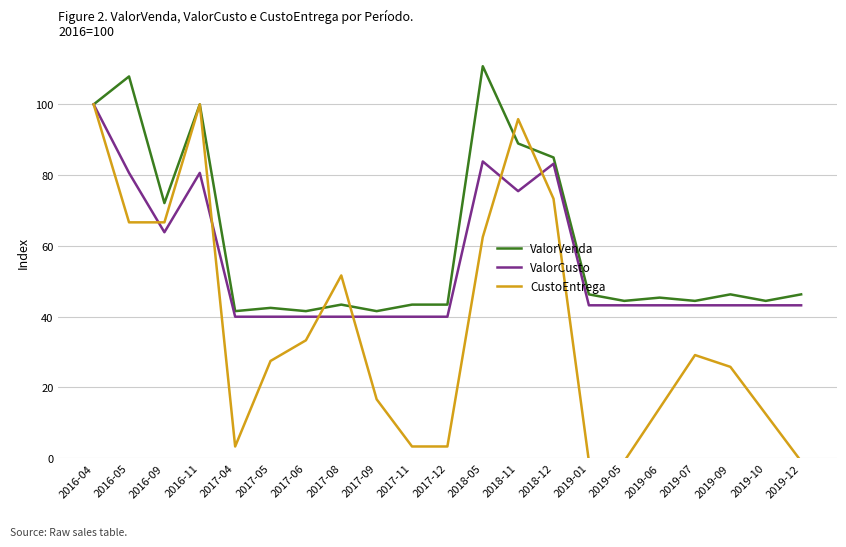

What position from the right is 2017-12?

11